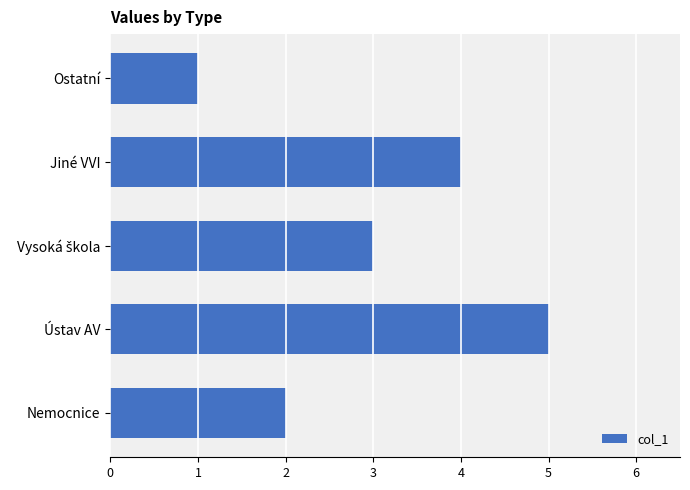

Reading bottom to top, extract all data points from this chart.

2	5	3	4	1